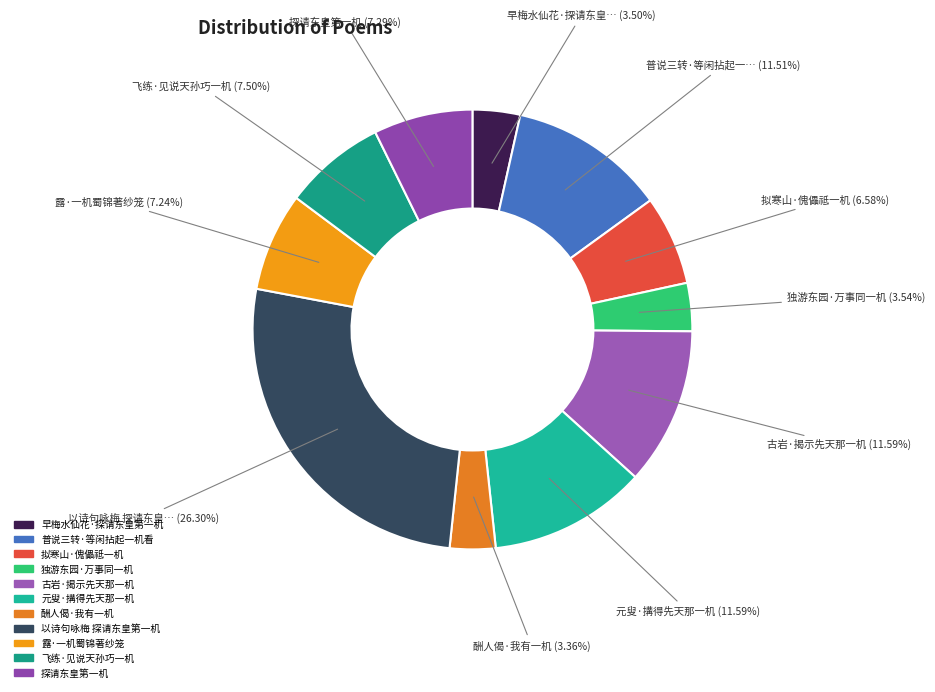

Combined, do 元叟·搆得先天那一机 and 飞练·见说天孙巧一机 account for over 50%?

No